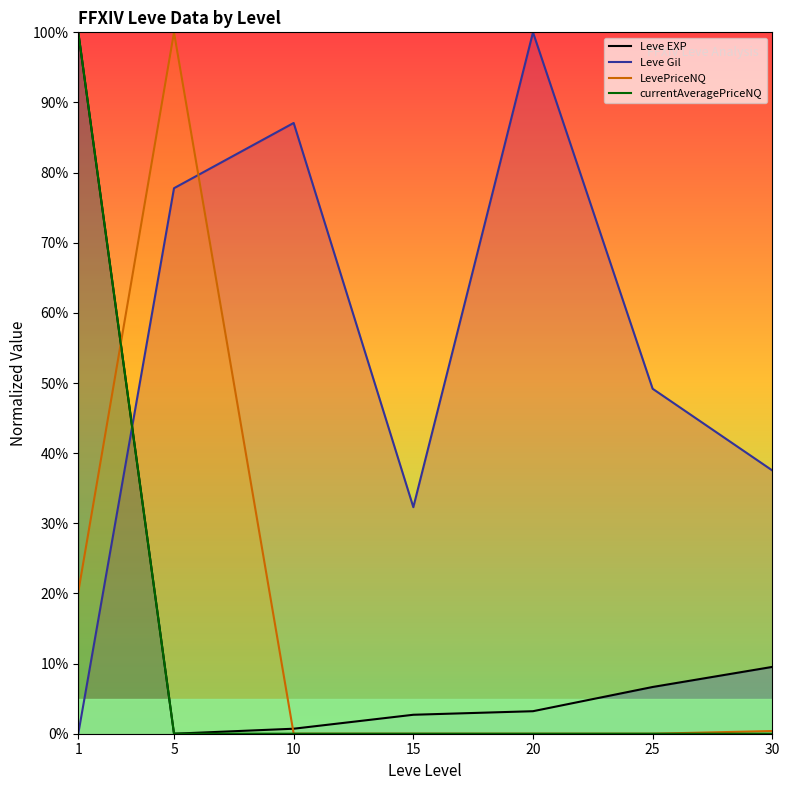

Reading left to right, list all the values displayed in this chart.

Leve EXP: 100.0	0.0	0.7	2.7	3.2	6.7	9.5
Leve Gil: 0.0	77.8	87.1	32.3	100.0	49.2	37.5
LevePriceNQ: 20.2	100.0	0.0	0.0	0.0	0.0	0.4
currentAveragePriceNQ: 100.0	0.0	0.0	0.0	0.0	0.0	0.0